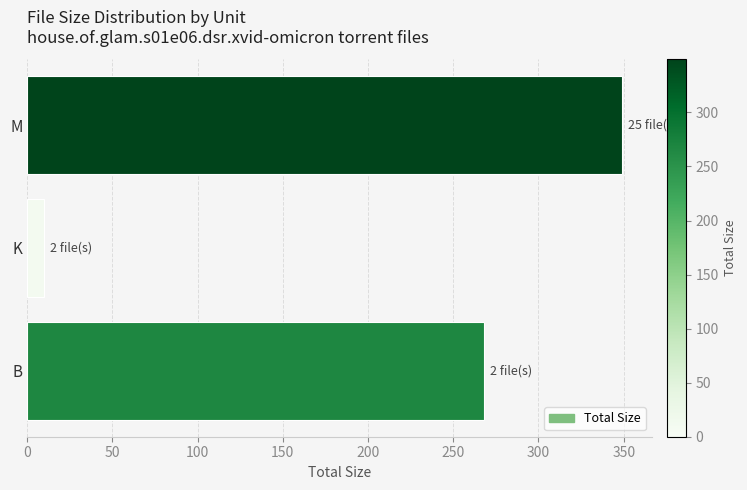

Reading top to bottom, transcribe all the data shown in this chart.

M=349.2	K=9.9	B=268.0